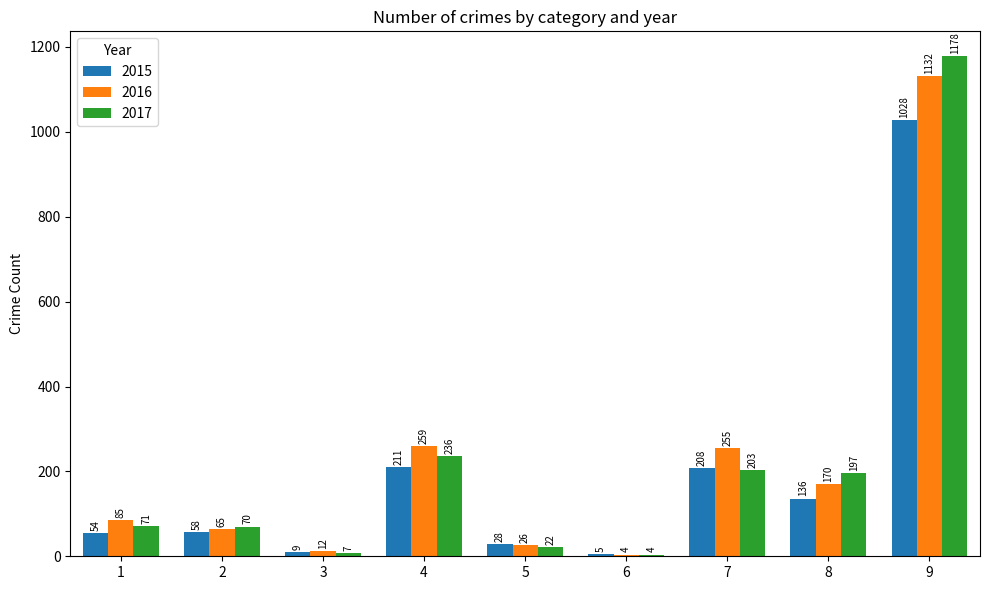

Which series has the widest spread of values?

2017